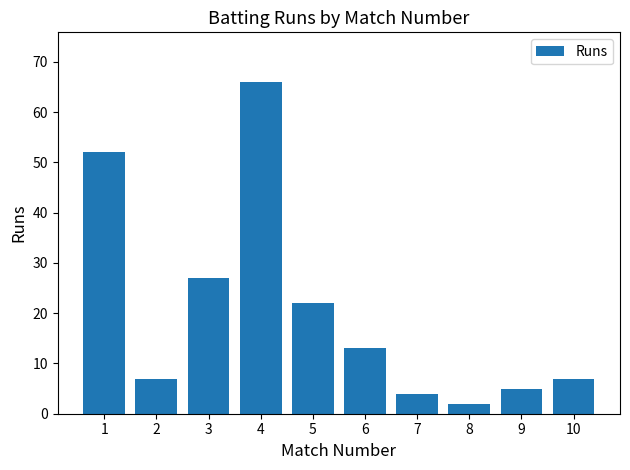

Where does the data first go above 13?

1